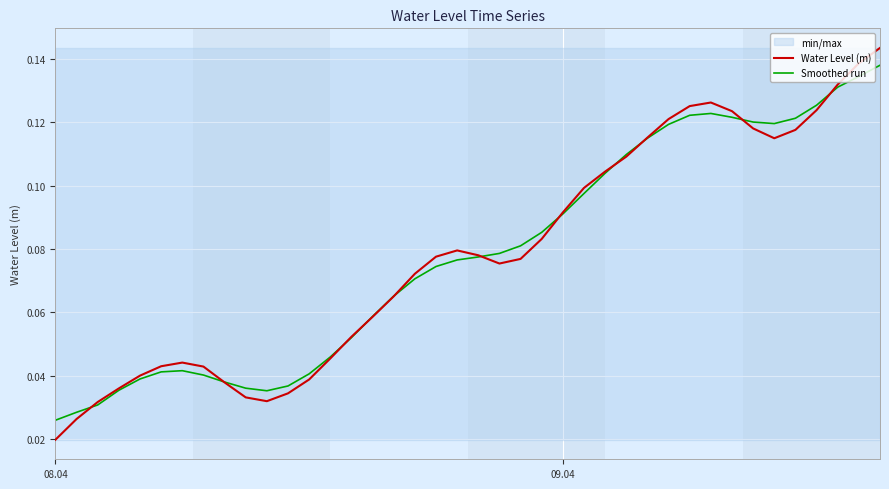

After their last crossing, which series has the higher values: Water Level (m) or Smoothed run?

Water Level (m)